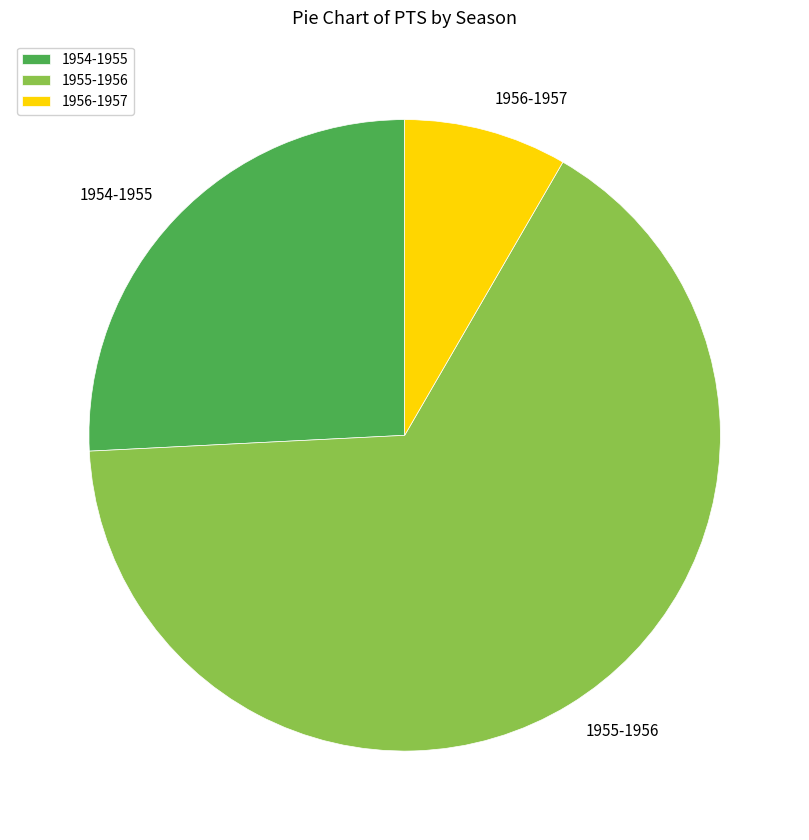

Is it true that 1954-1955 is 32% of the pie?

False